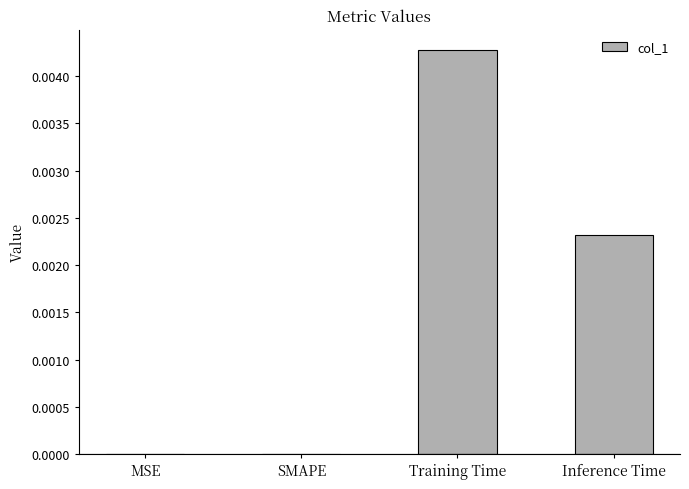

The chart shows a value of 0.0 at MSE. True or false?

True